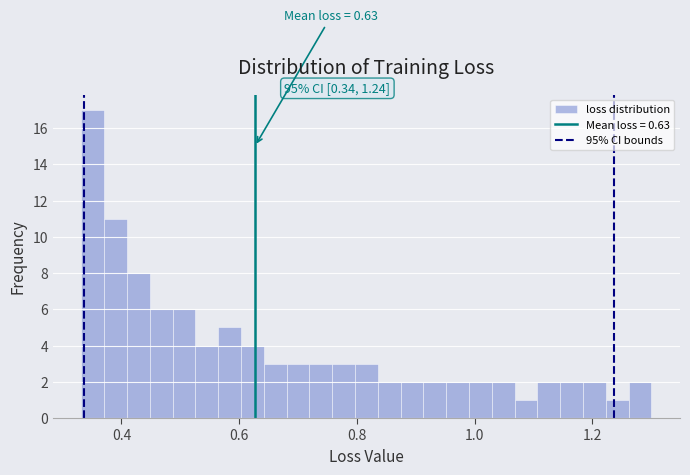

Around what value on the x-axis is the tallest bar? Give the approximate position of its centre, as read against the axis.

0.36